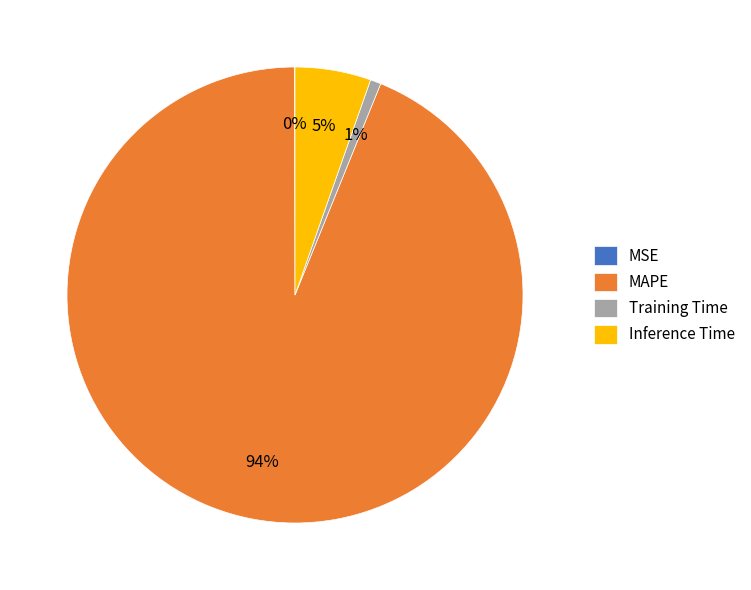

To the nearest percent, what portion does MAPE represent?

94%